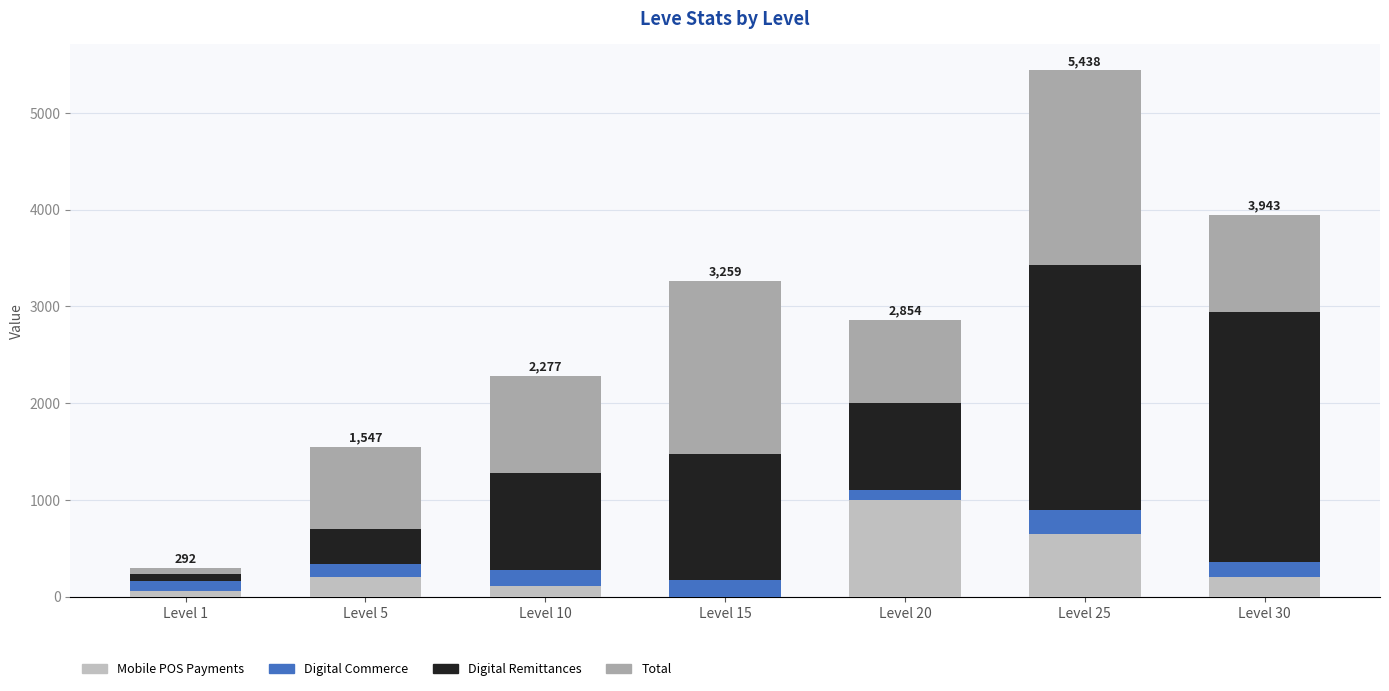

What is the value of the Mobile POS Payments bar at the 5th from the left?

1000